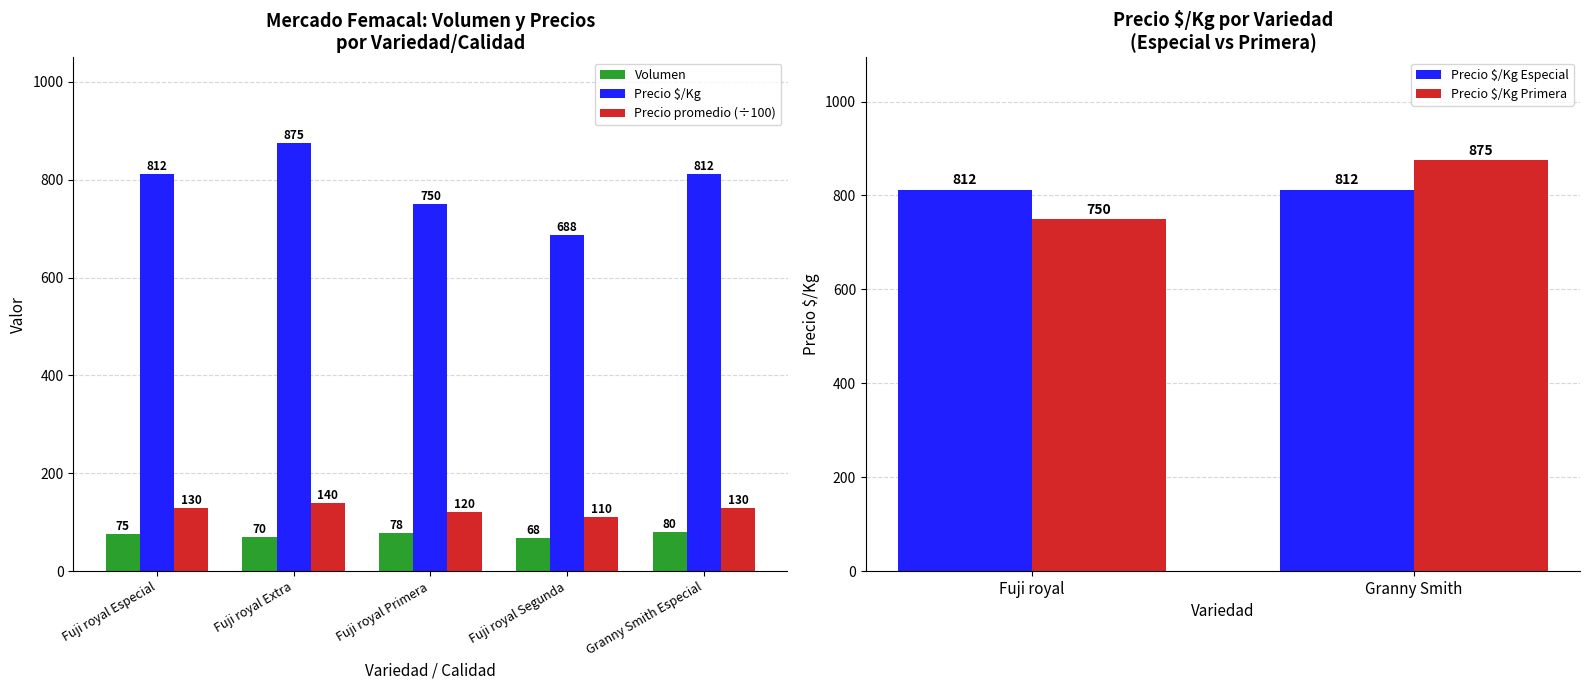

Rank the series by their maximum value, from lowest to highest.

Volumen, Precio promedio ponderado, Precio $/Kg